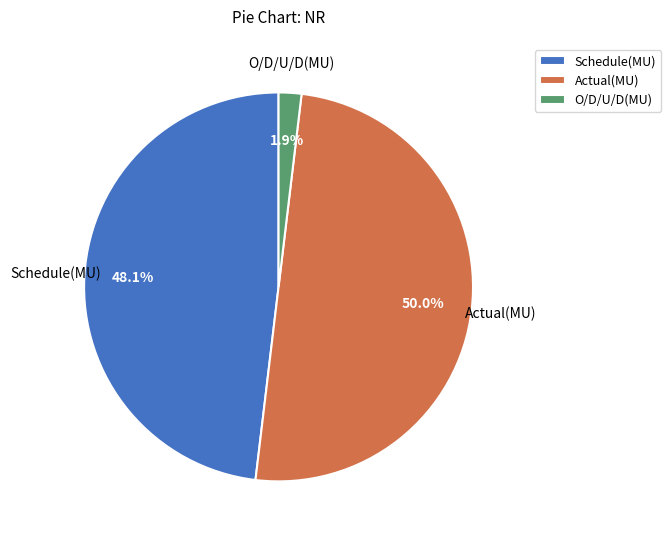

Do Actual(MU) and Schedule(MU) together represent more than half of the pie?

Yes